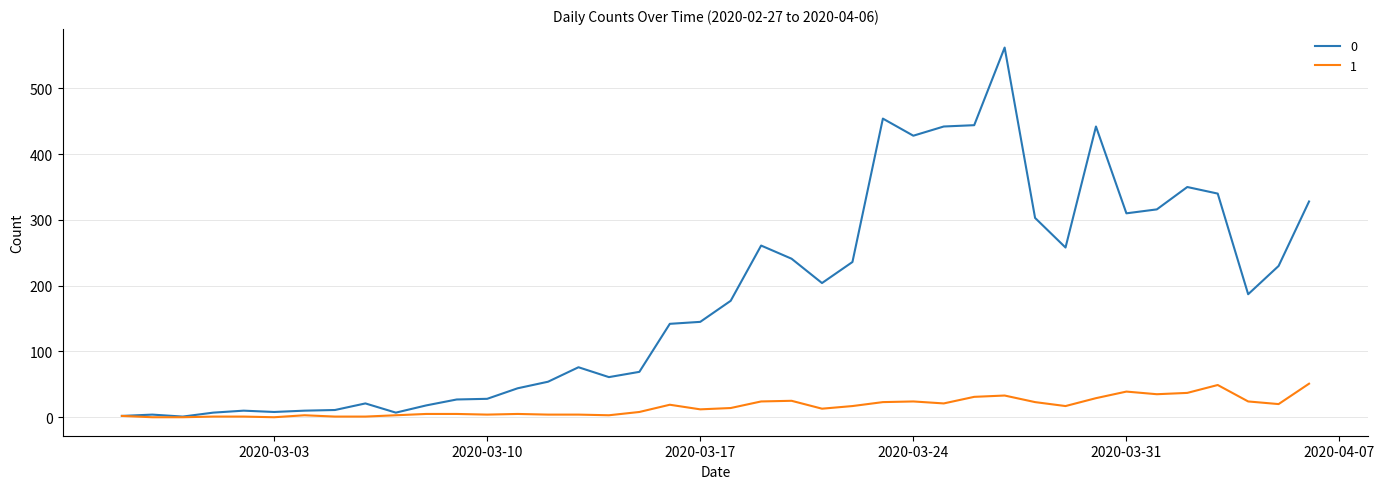

Rank the series by their maximum value, from lowest to highest.

1, 0